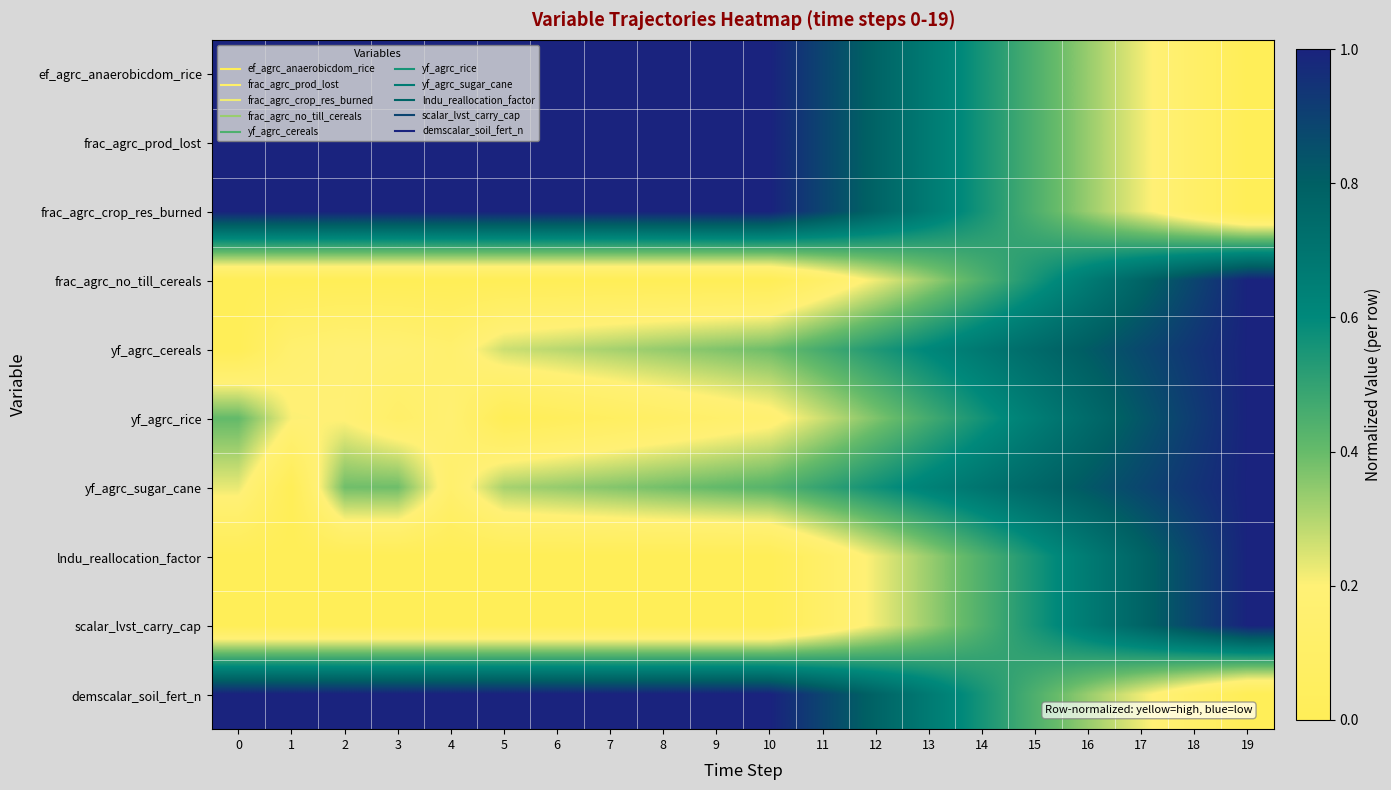

At which category is the sum across all series the highest?

19